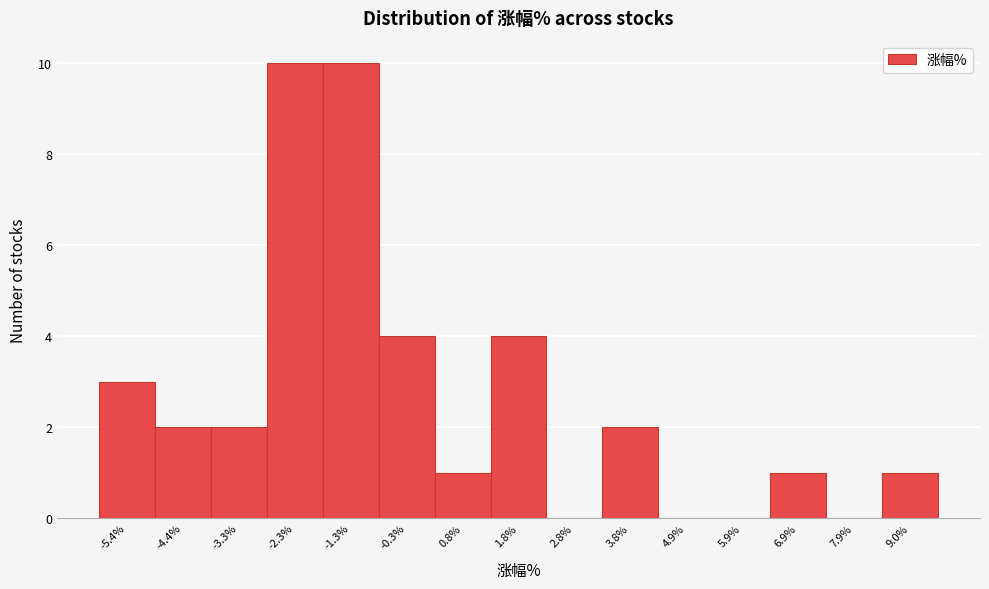

Reading left to right, what are all the values shown in this chart?

-5.4%=3	-4.4%=2	-3.3%=2	-2.3%=10	-1.3%=10	-0.3%=4	0.8%=1	1.8%=4	2.8%=0	3.8%=2	4.9%=0	5.9%=0	6.9%=1	7.9%=0	9.0%=1